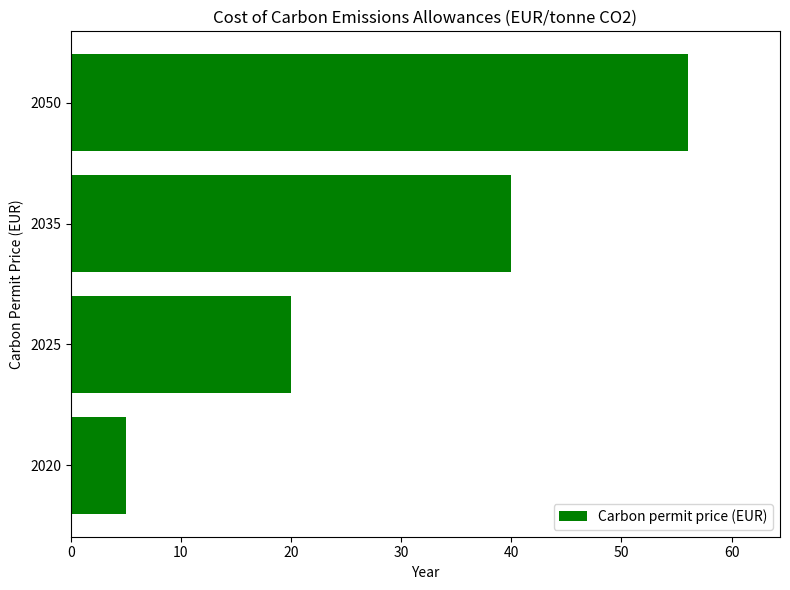

What is the greatest value displayed?

56